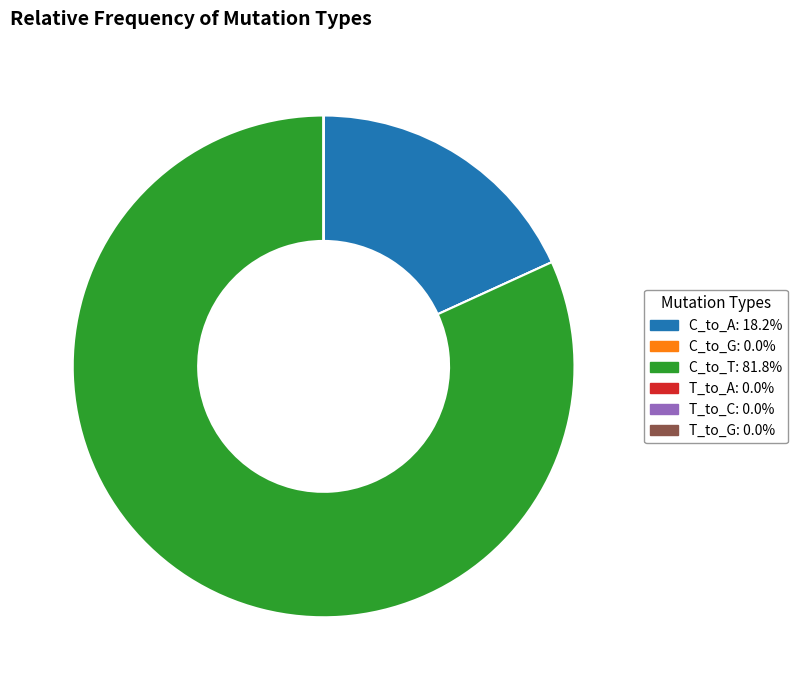

What is the majority slice?

C_to_T